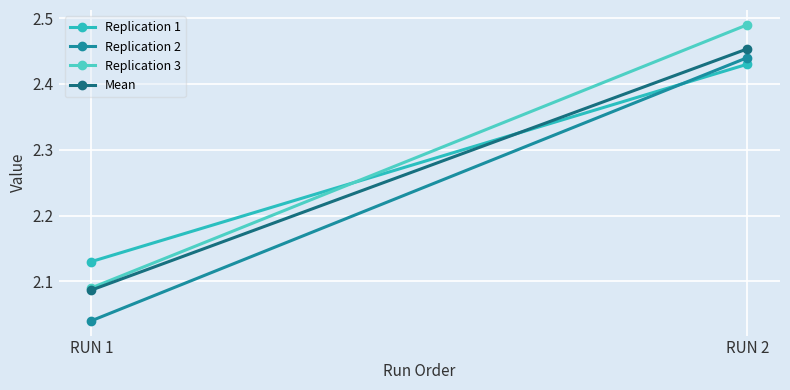

At which label does Replication 1 reach its peak?

RUN 2